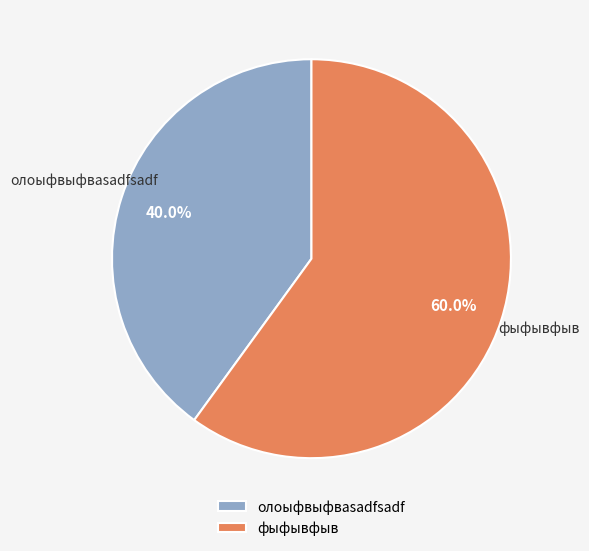

To the nearest percent, what portion does олоыфвыфваsadfsadf represent?

40%